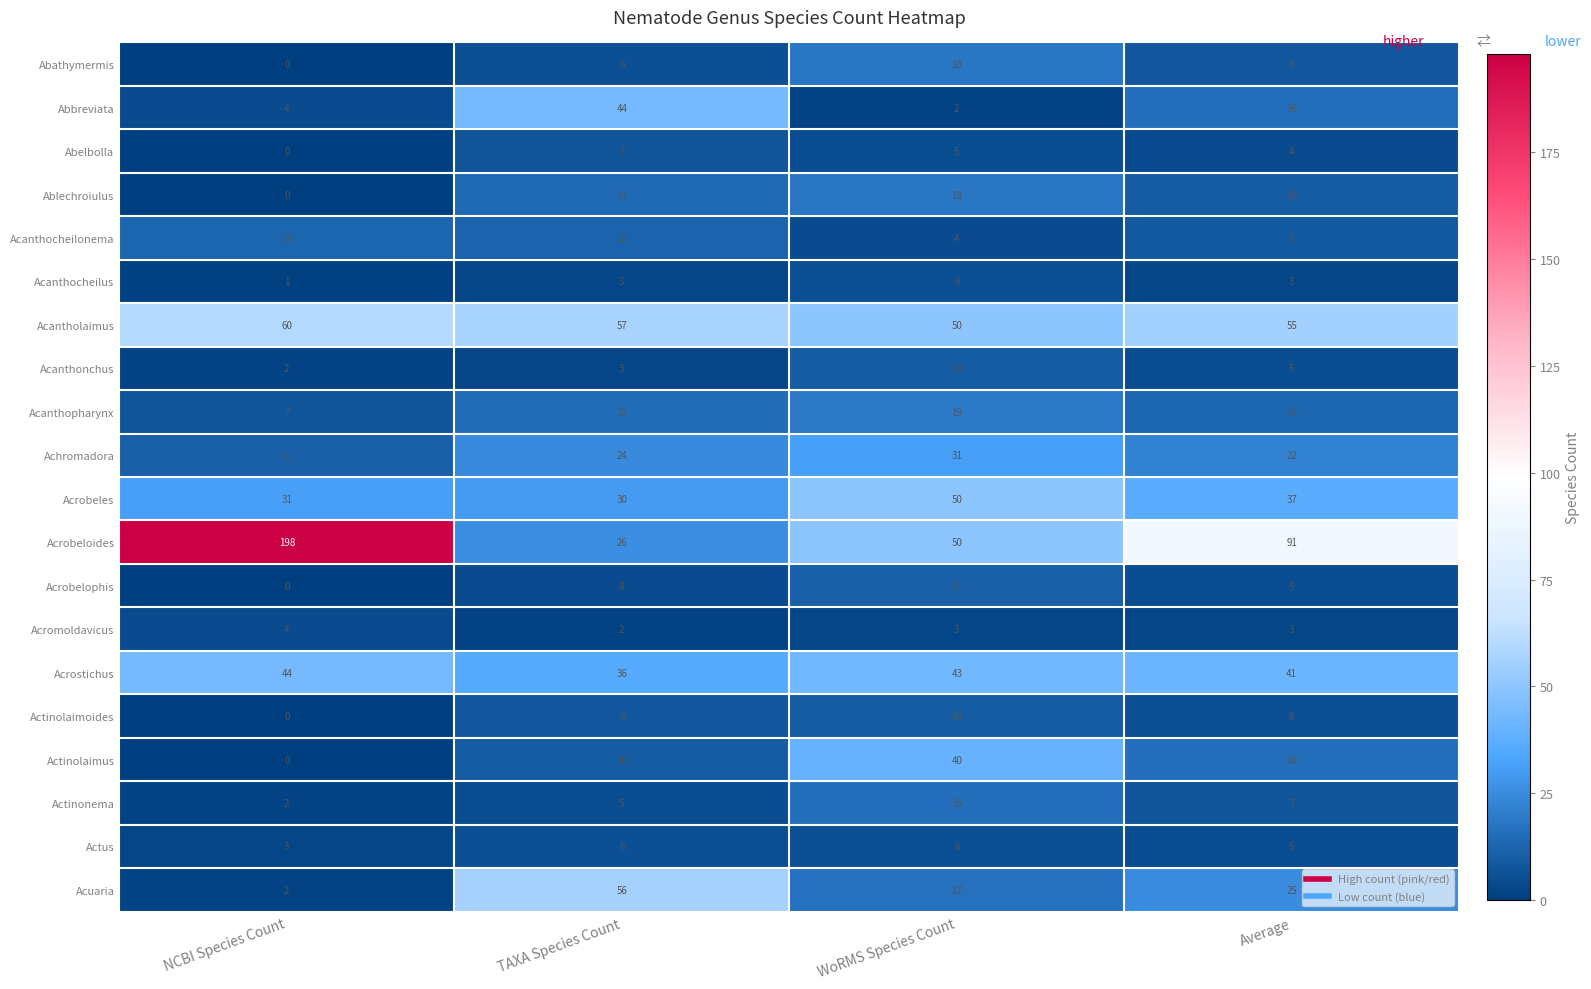

What is the total value across all series at Average?

381